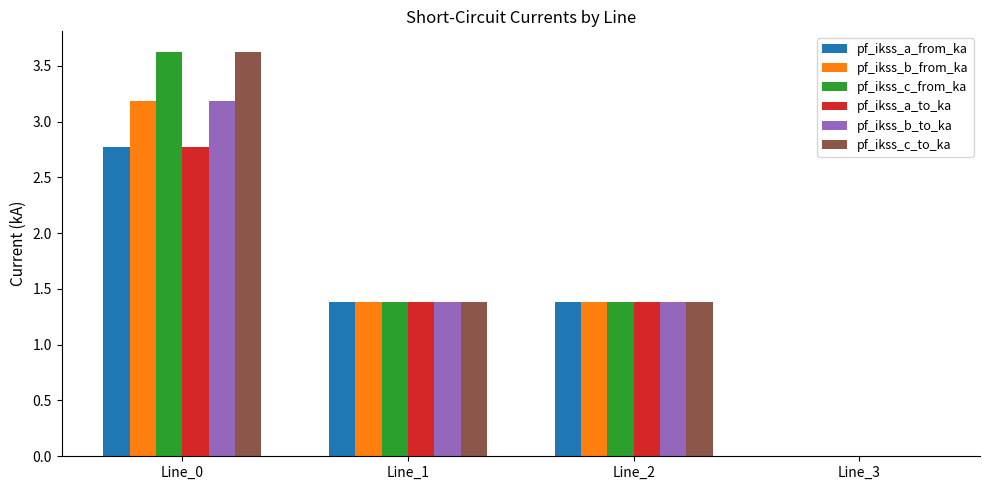

At which category is the sum across all series the highest?

Line_0